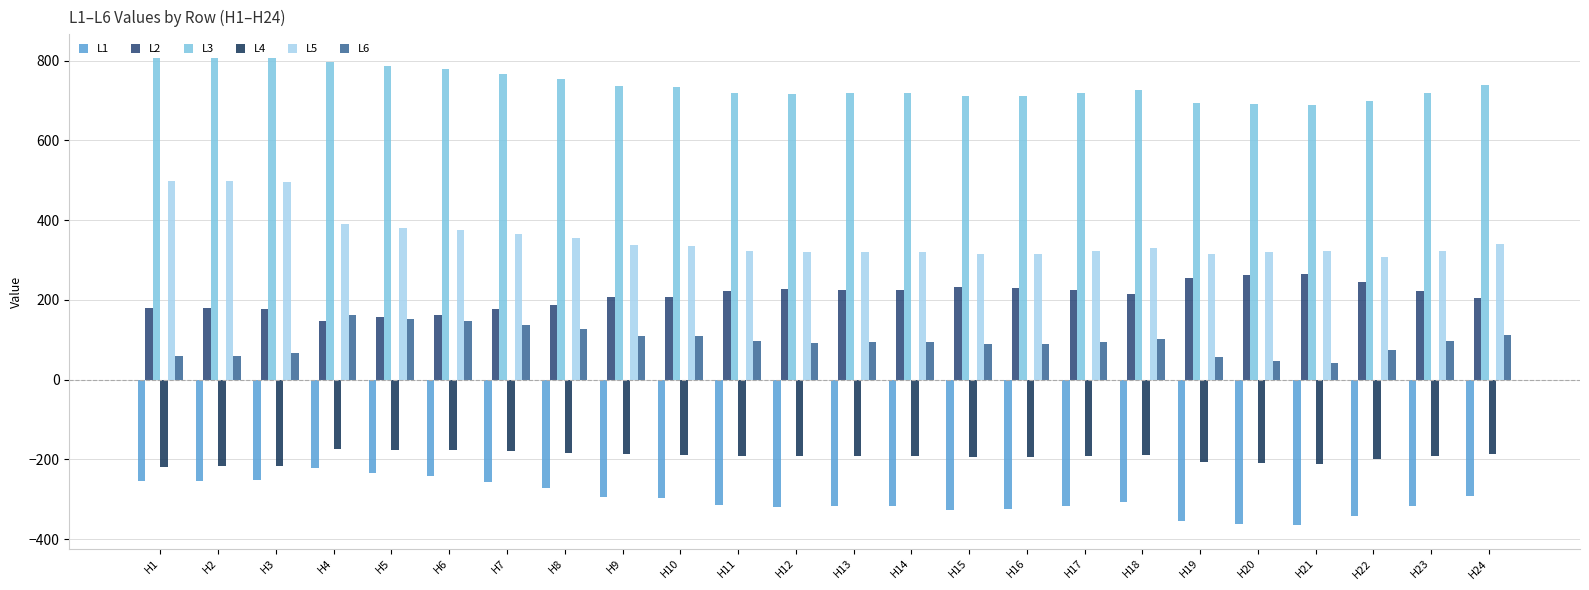

How many groups of bars are there?

24